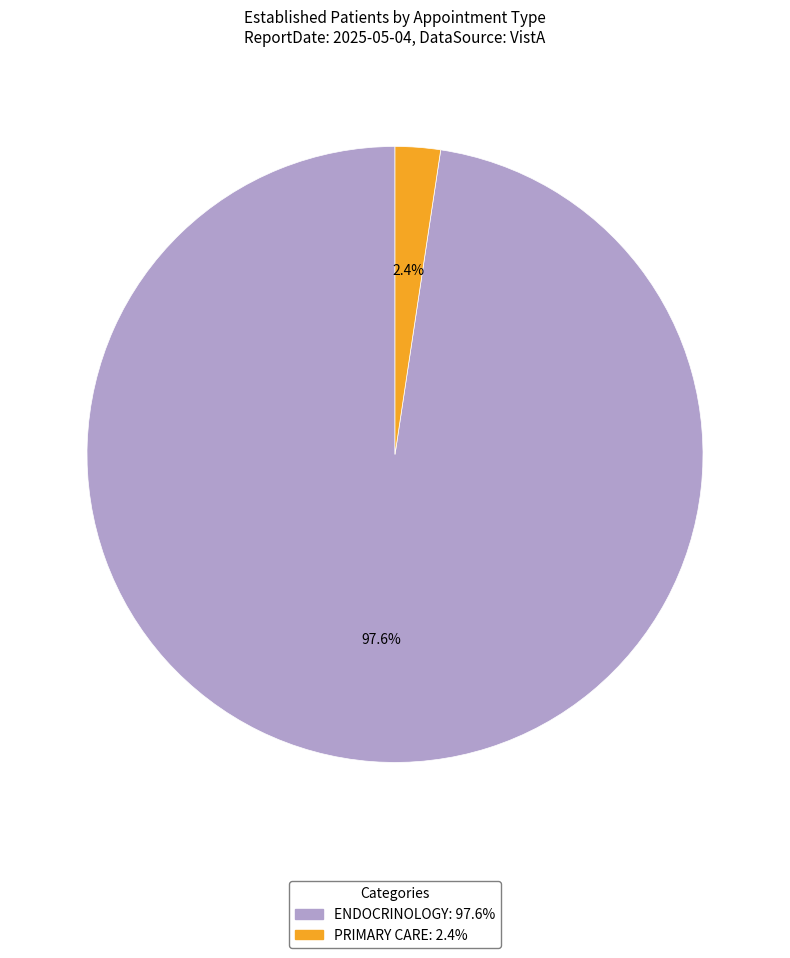

To the nearest percent, what is the difference between the largest and smallest slice percentages?

95%